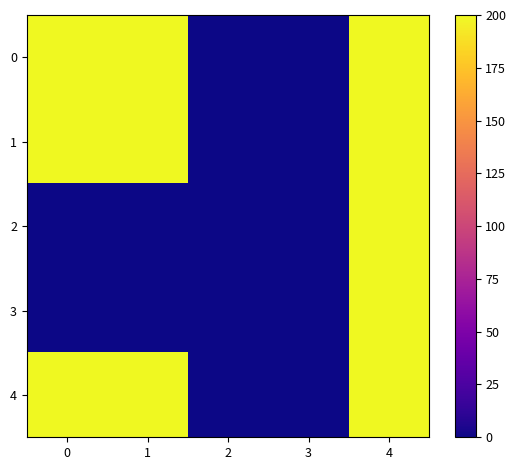

Between 2 and 3, which is larger?

2